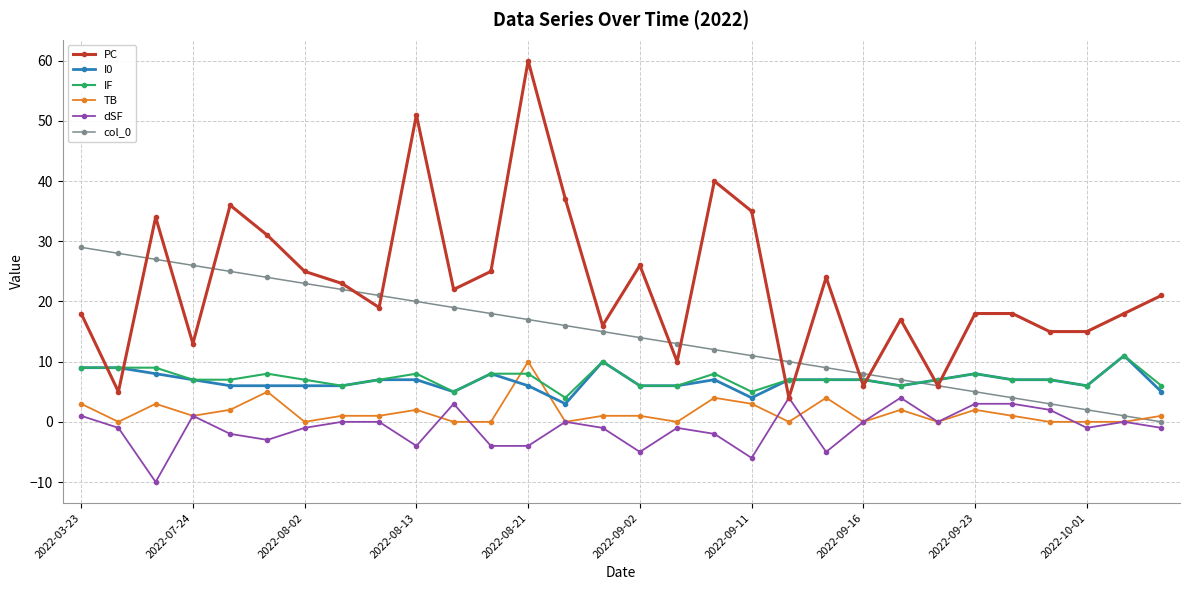

What is the highest value of the dSF series?

4